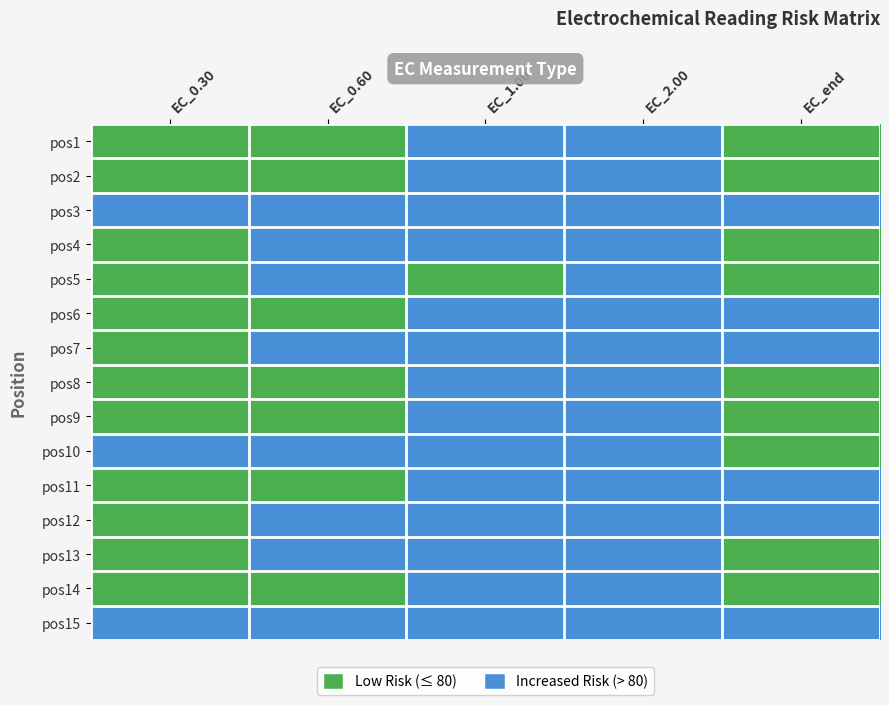

Reading right to left, list all the values displayed in this chart.

pos1: EC_end=0	EC_2.00=1	EC_1.00=1	EC_0.60=0	EC_0.30=0
pos2: EC_end=0	EC_2.00=1	EC_1.00=1	EC_0.60=0	EC_0.30=0
pos3: EC_end=1	EC_2.00=1	EC_1.00=1	EC_0.60=1	EC_0.30=1
pos4: EC_end=0	EC_2.00=1	EC_1.00=1	EC_0.60=1	EC_0.30=0
pos5: EC_end=0	EC_2.00=1	EC_1.00=0	EC_0.60=1	EC_0.30=0
pos6: EC_end=1	EC_2.00=1	EC_1.00=1	EC_0.60=0	EC_0.30=0
pos7: EC_end=1	EC_2.00=1	EC_1.00=1	EC_0.60=1	EC_0.30=0
pos8: EC_end=0	EC_2.00=1	EC_1.00=1	EC_0.60=0	EC_0.30=0
pos9: EC_end=0	EC_2.00=1	EC_1.00=1	EC_0.60=0	EC_0.30=0
pos10: EC_end=0	EC_2.00=1	EC_1.00=1	EC_0.60=1	EC_0.30=1
pos11: EC_end=1	EC_2.00=1	EC_1.00=1	EC_0.60=0	EC_0.30=0
pos12: EC_end=1	EC_2.00=1	EC_1.00=1	EC_0.60=1	EC_0.30=0
pos13: EC_end=0	EC_2.00=1	EC_1.00=1	EC_0.60=1	EC_0.30=0
pos14: EC_end=0	EC_2.00=1	EC_1.00=1	EC_0.60=0	EC_0.30=0
pos15: EC_end=1	EC_2.00=1	EC_1.00=1	EC_0.60=1	EC_0.30=1